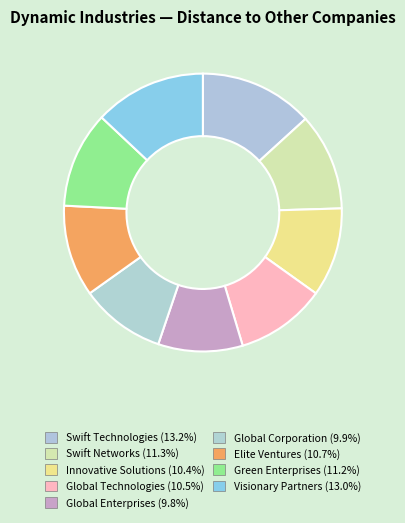

Count the number of slices in the pie.

9